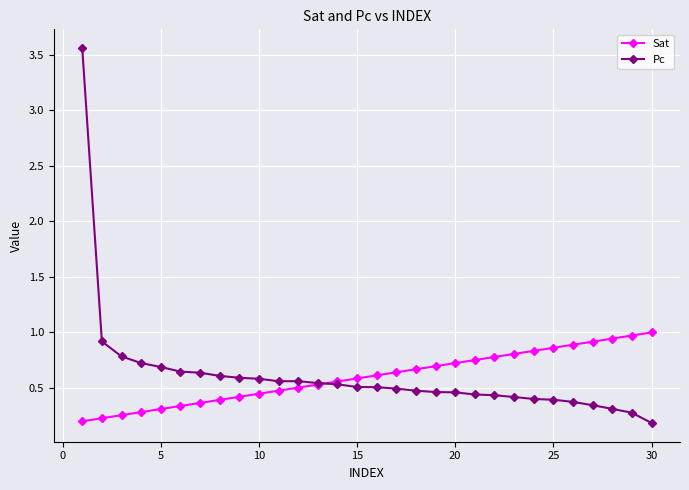

True or false: Pc has more than 0 interior local peaks.

True